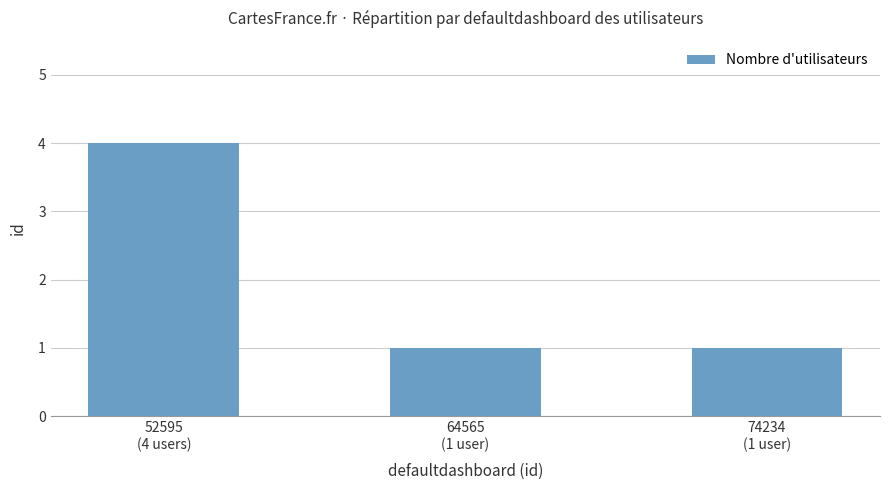

The chart shows a value of 4 at 52595
(4 users). True or false?

True